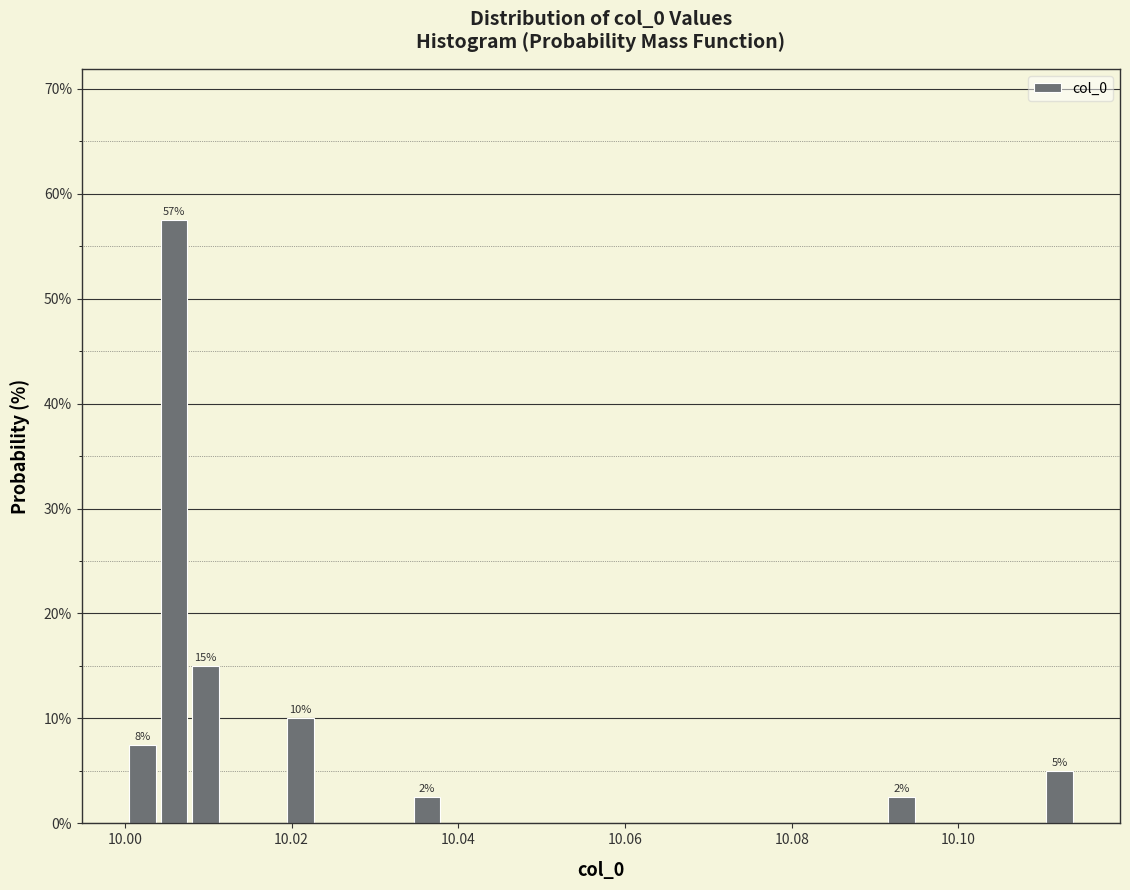

Around what value on the x-axis is the tallest bar? Give the approximate position of its centre, as read against the axis.

10.006